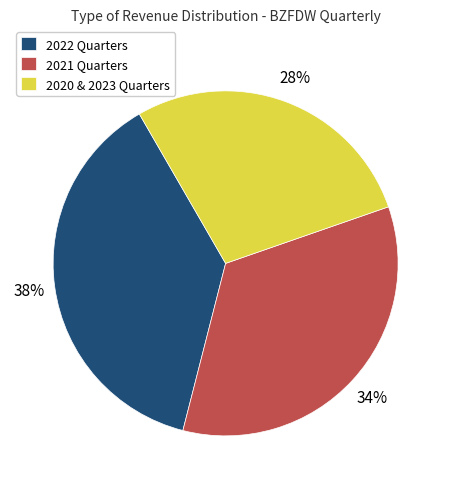

Which category has the smallest portion of the pie?

2020 & 2023 Quarters